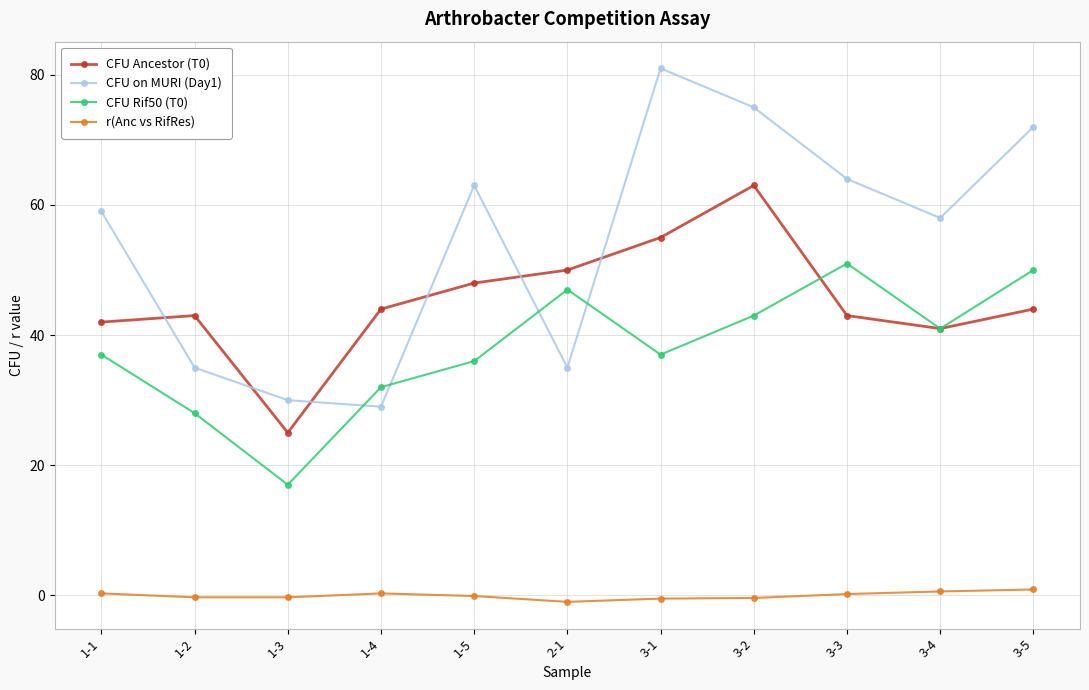

Between 1-5 and 3-4, which series saw the biggest shift?

CFU Ancestor (T0)